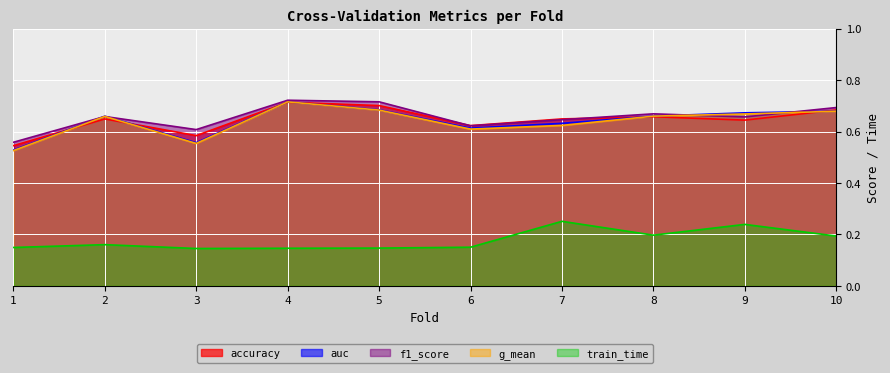

The train_time series shows 0.2 at 6. True or false?

True